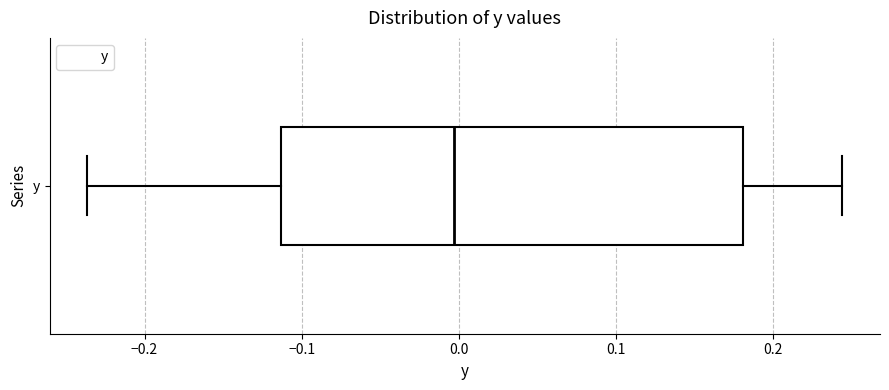

Transcribe this box plot: give where the median line is, the range the box spans, and where the two whiskers end, as read against the x-axis. The values are not printed on the chart, so give them approximately, as read against the axis.

median 0.00, box -0.11 to 0.18, whiskers -0.24 to 0.24